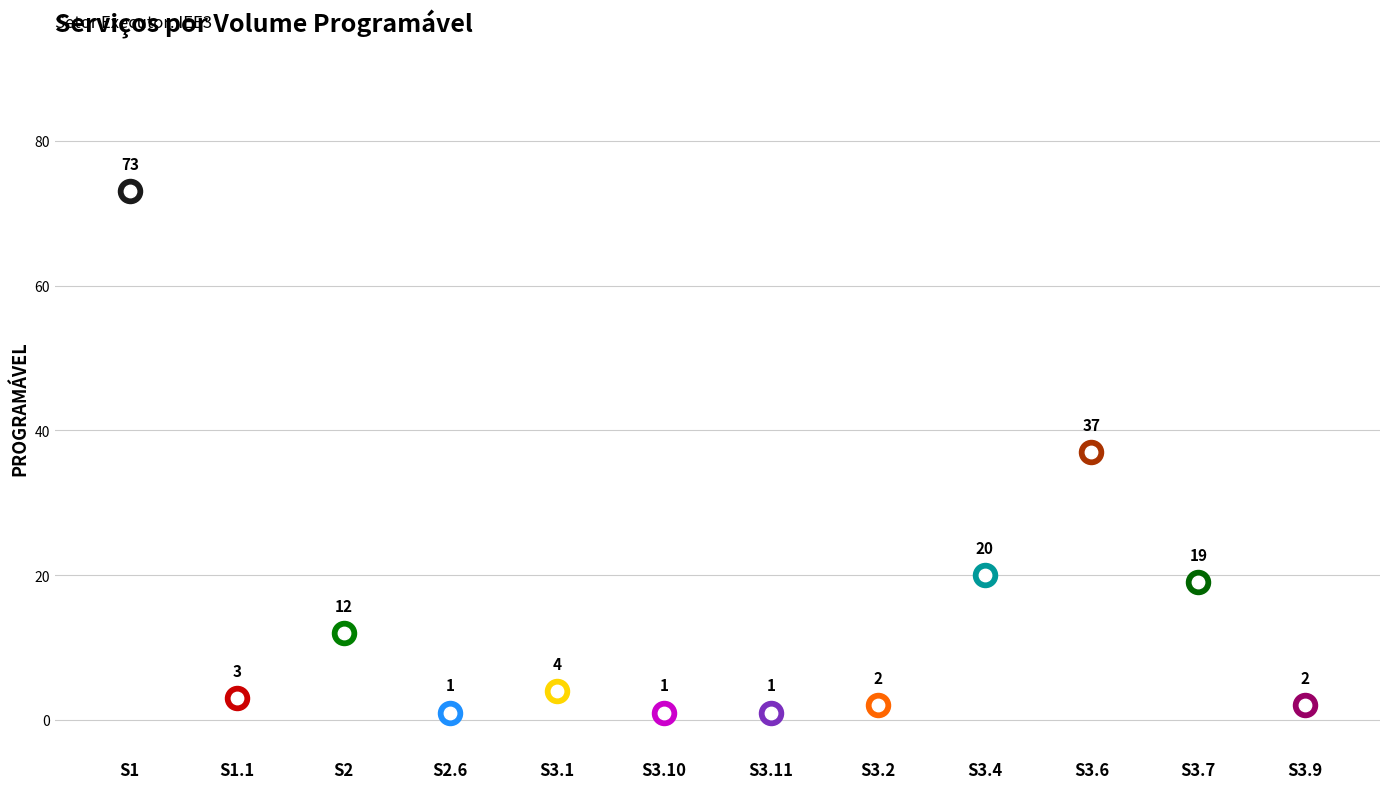

What is the ratio of the value at S1 to the value at S3.9?

36.5